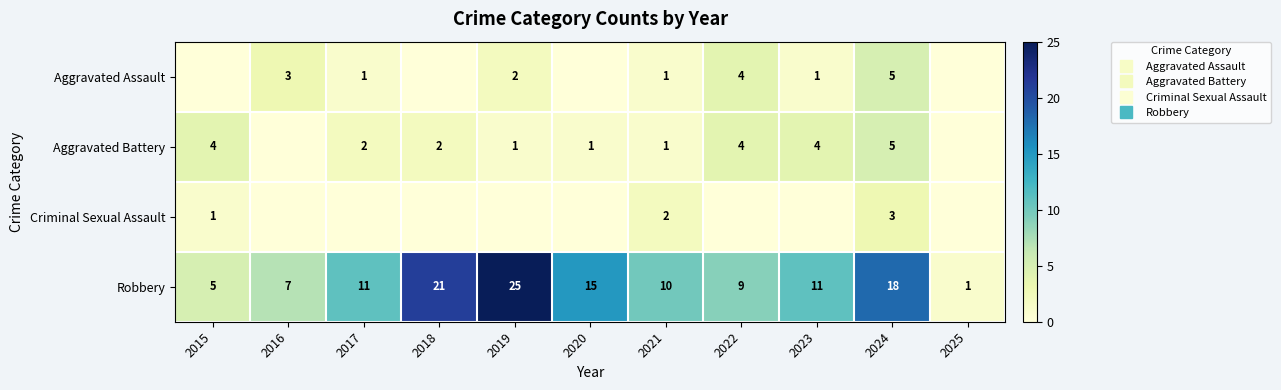

Which label corresponds to the largest value in the chart?

2019